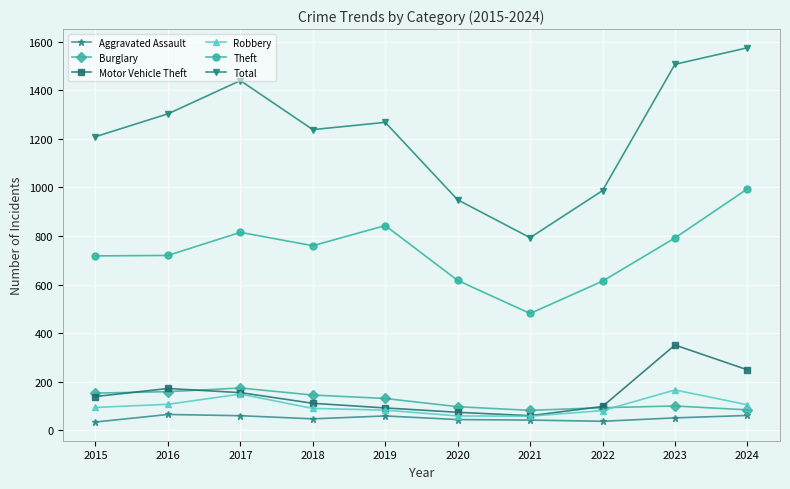

Which label corresponds to the largest value in the chart?

2024